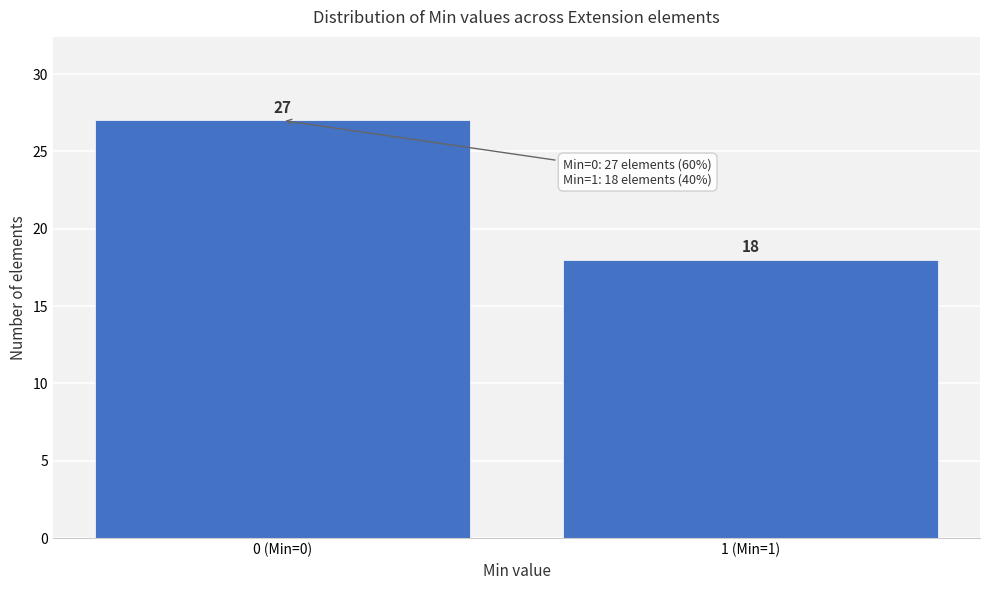

Reading left to right, transcribe all the data shown in this chart.

0 (Min=0)=27	1 (Min=1)=18